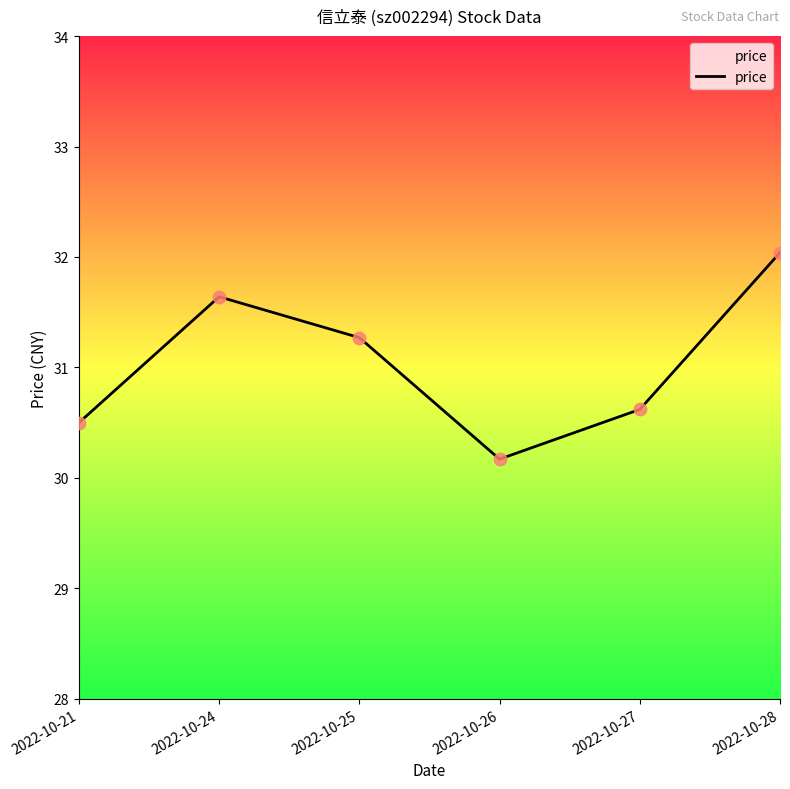

Approximately how many times larger is the value at 2022-10-24 compared to 2022-10-27?

1.0